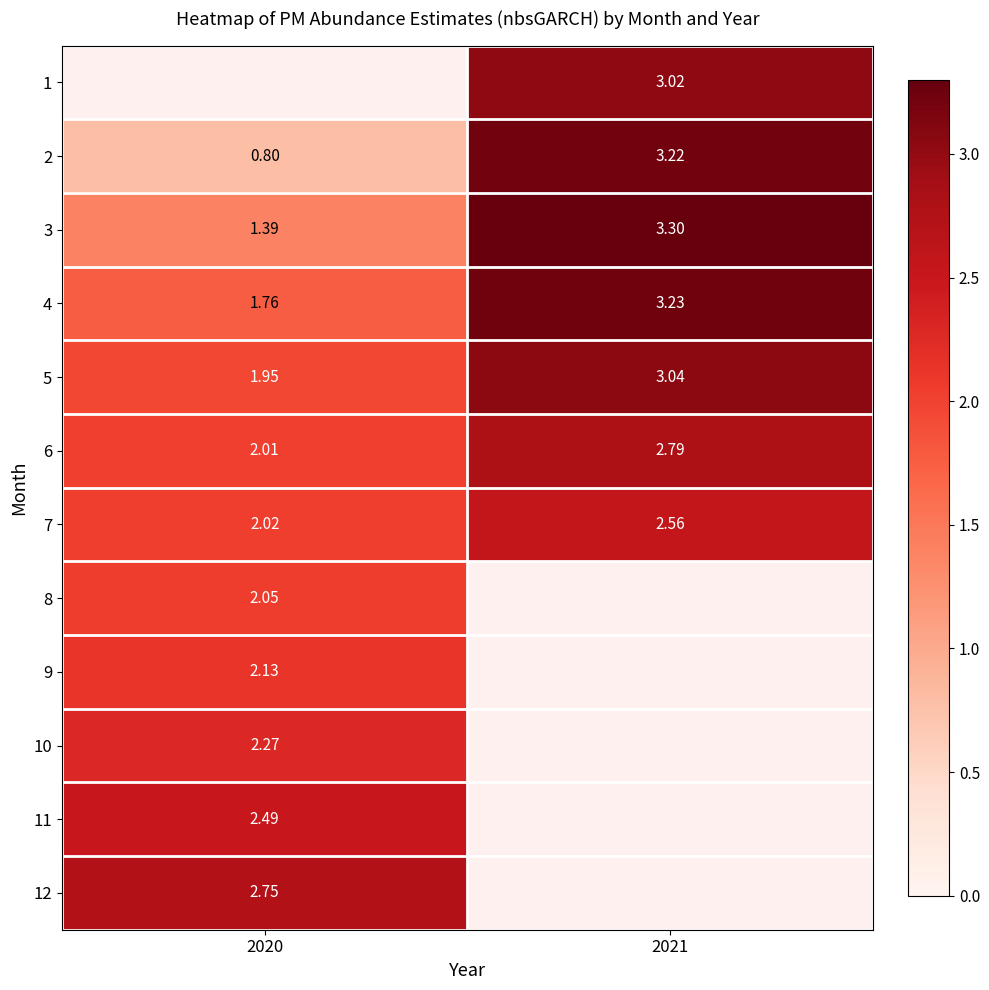

How many data points in 5 are less than 3?

1